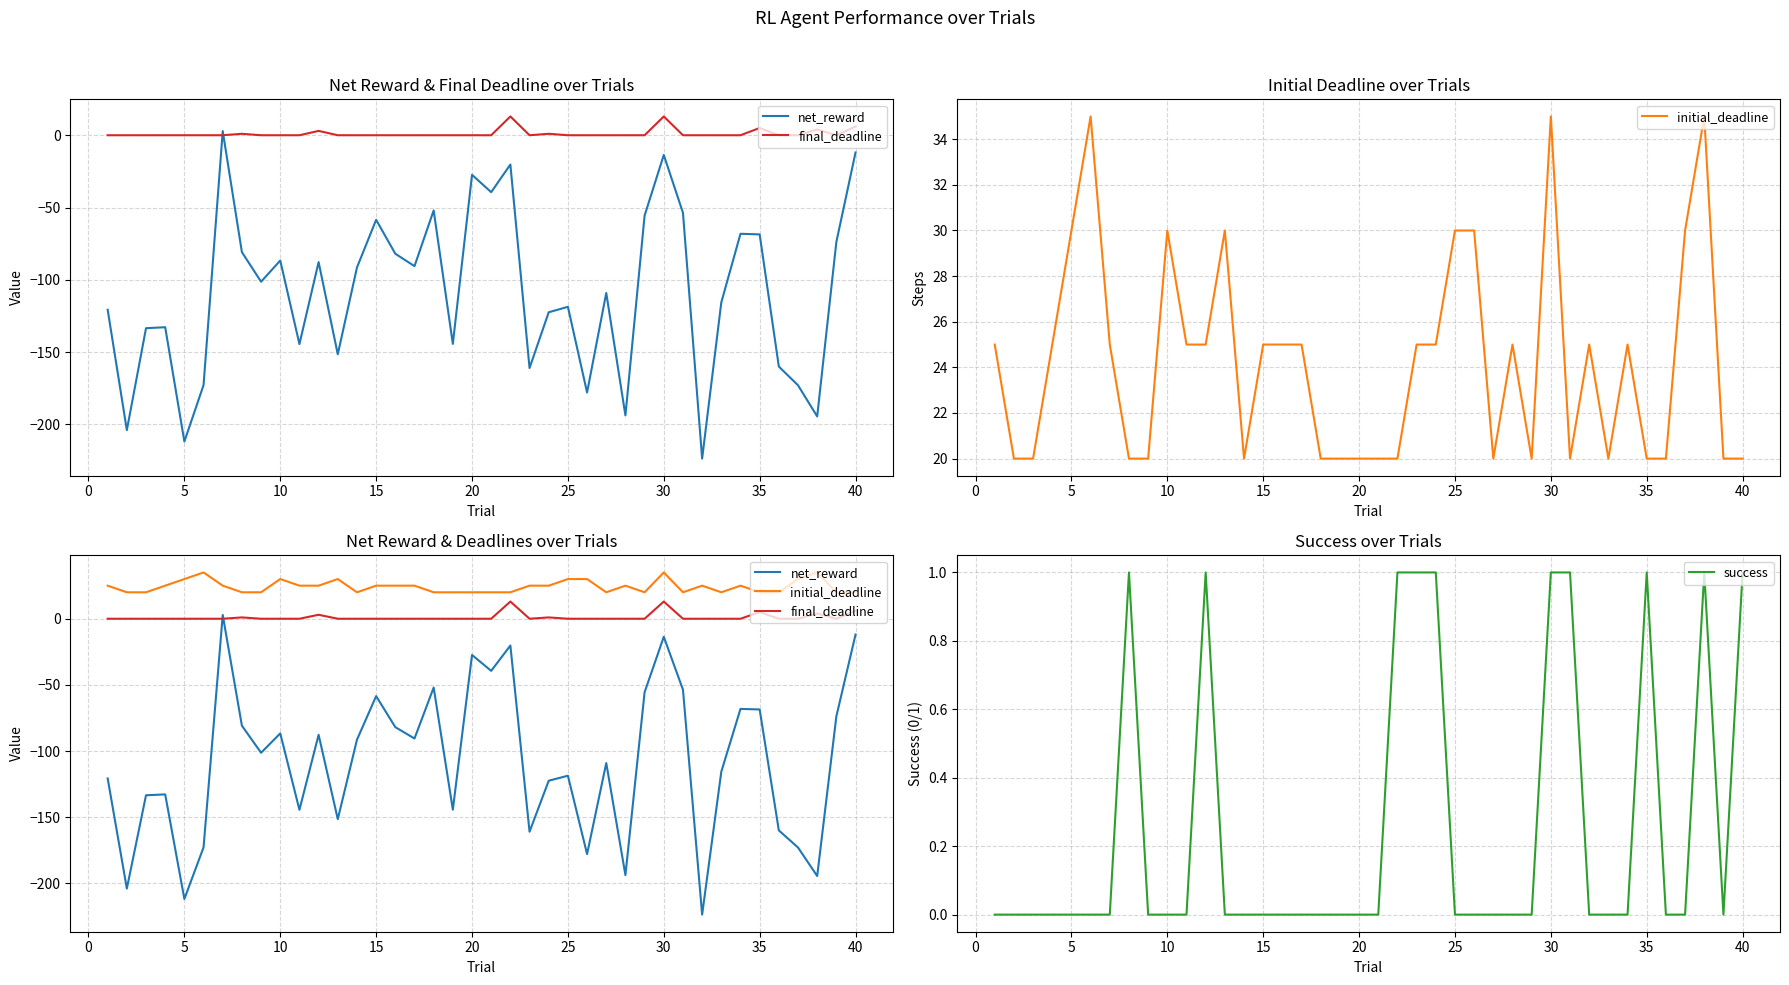

What is the minimum value shown in the chart?

-223.7